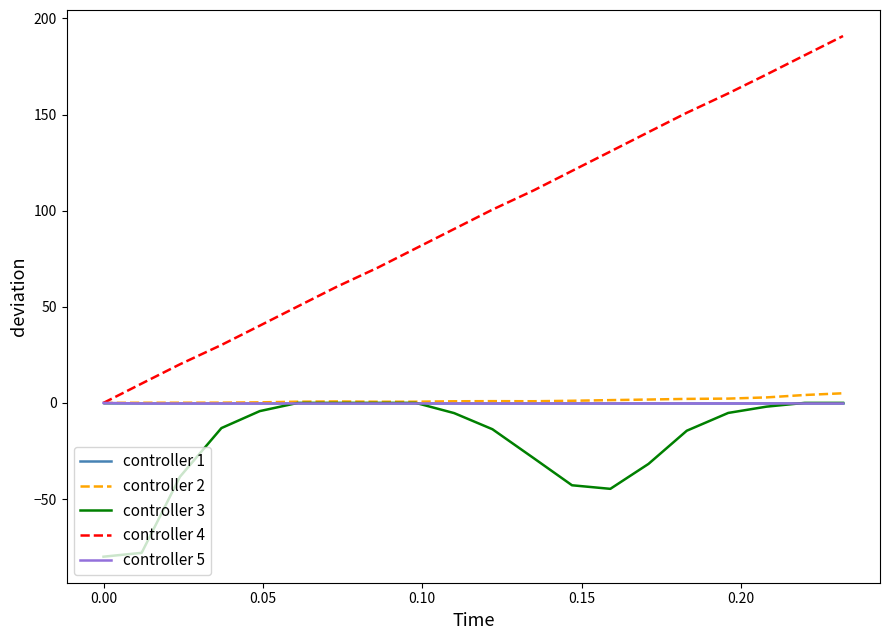

True or false: controller 3 and controller 4 cross at least once.

False